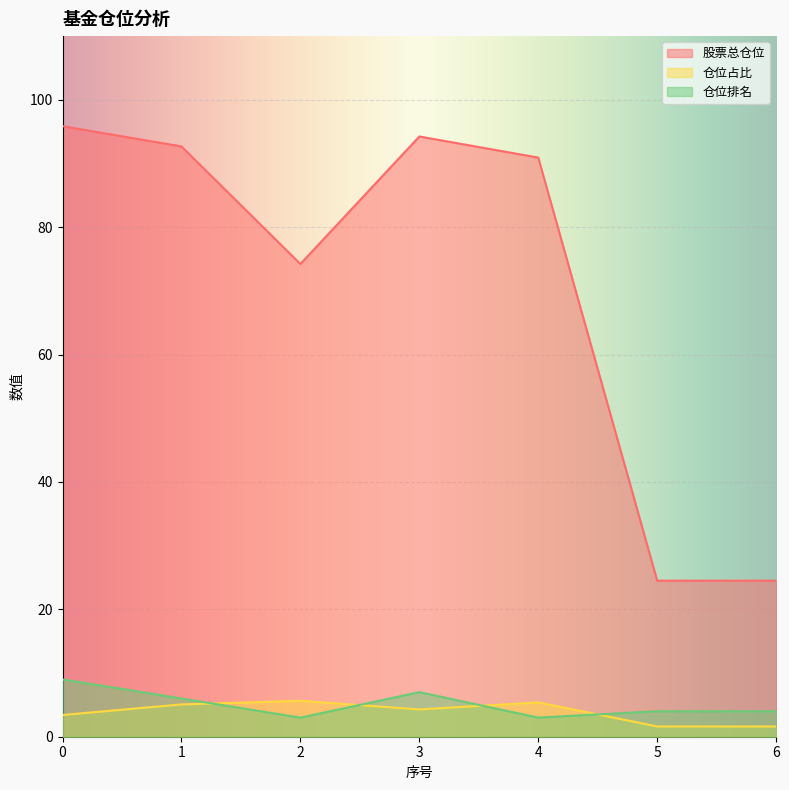

What is the difference between the 股票总仓位 values at 0 and 1?

3.2